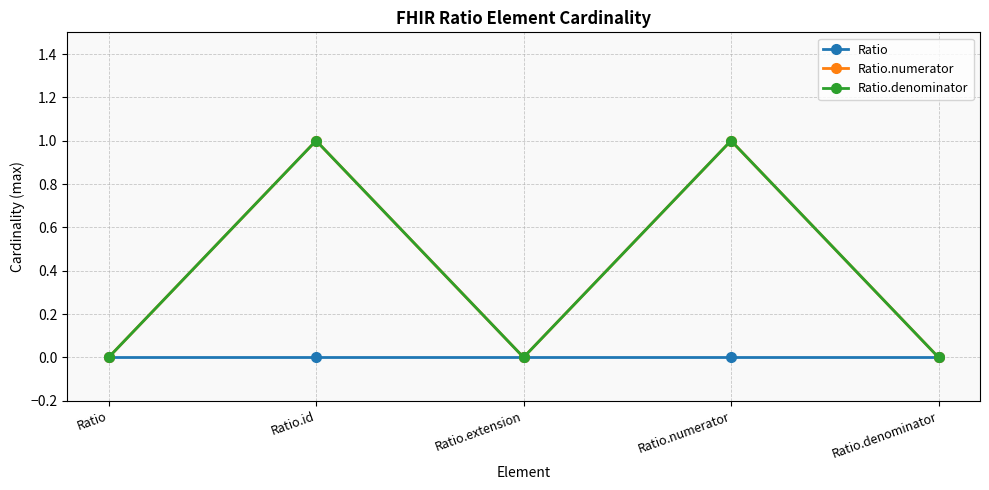

The Ratio series shows 0 at Ratio.denominator. True or false?

True